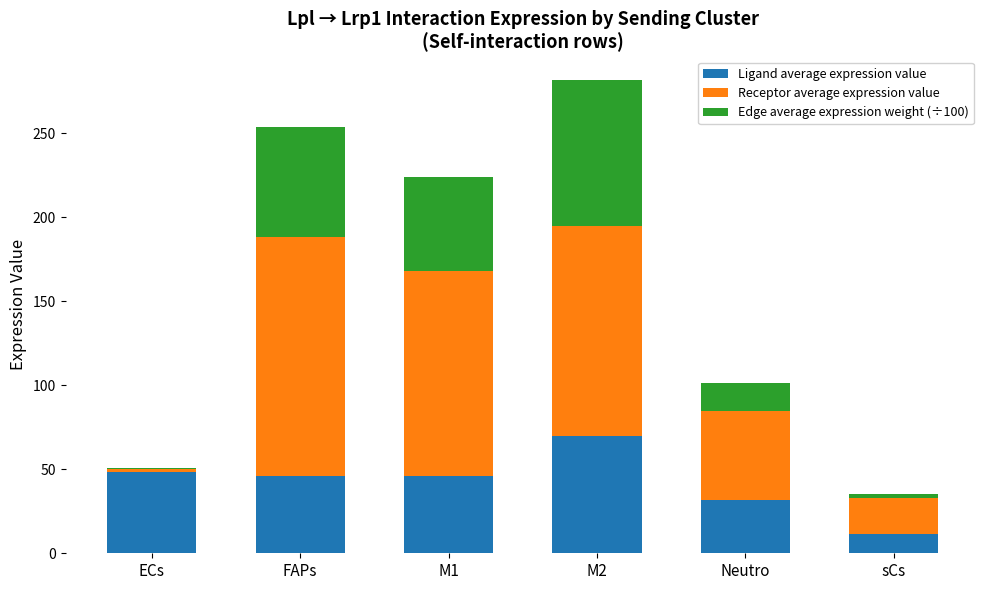

What is the total value across all series at ECs?

50.7